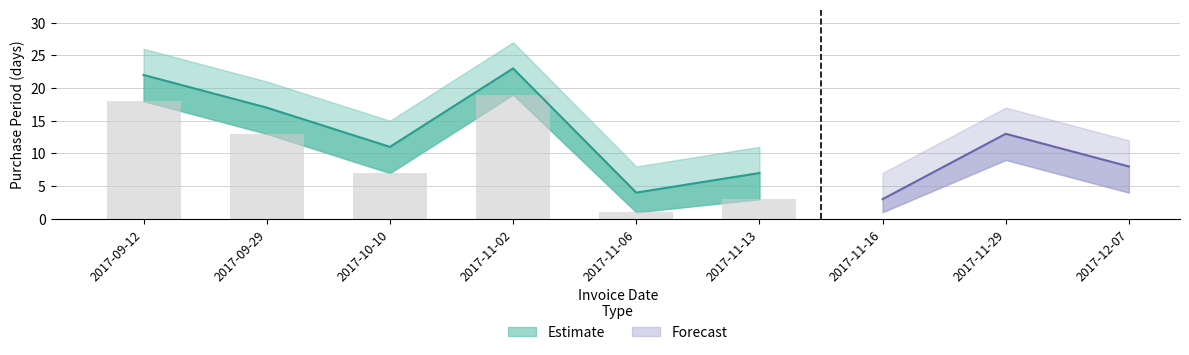

Reading left to right, what are all the values shown in this chart?

PurchasePeriod: 22	17	11	23	4	7	3	13	8
PurchasePeriod_upper: 26	21	15	27	8	11	7	17	12
PurchasePeriod_lower: 18	13	7	19	1	3	1	9	4